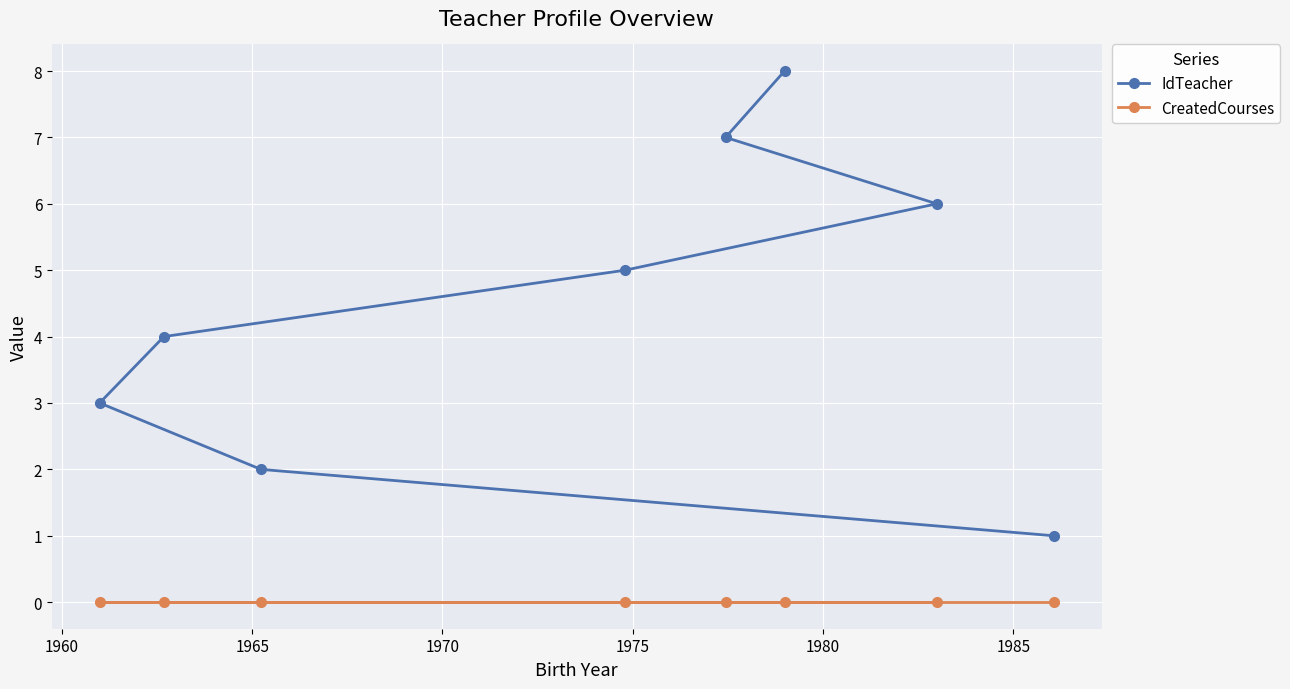

Reading right to left, extract all data points from this chart.

IdTeacher: 1	6	8	7	5	2	4	3
CreatedCourses: 0	0	0	0	0	0	0	0